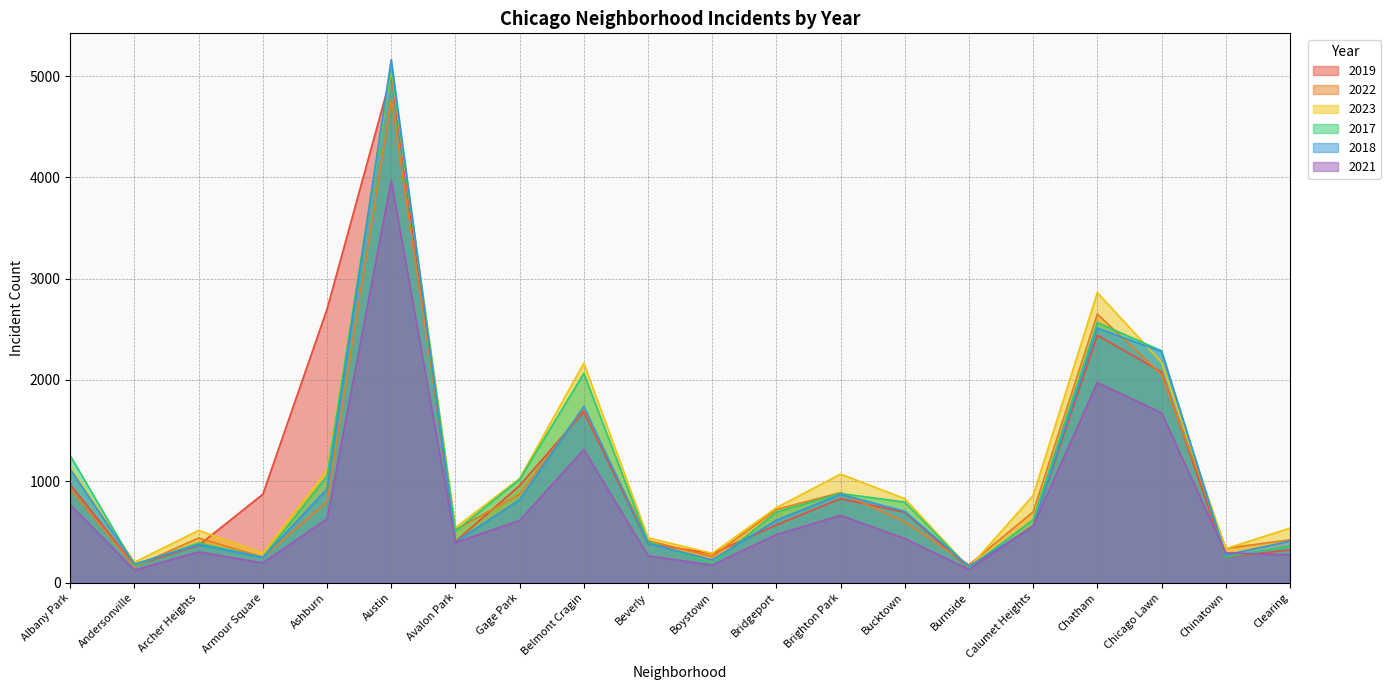

What is the maximum value for 2018?

5163